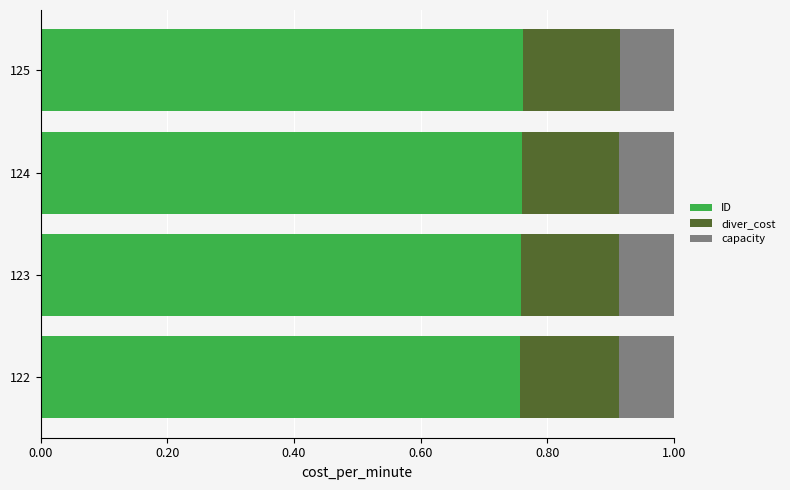

What is the total value across all series at 124?

1.0